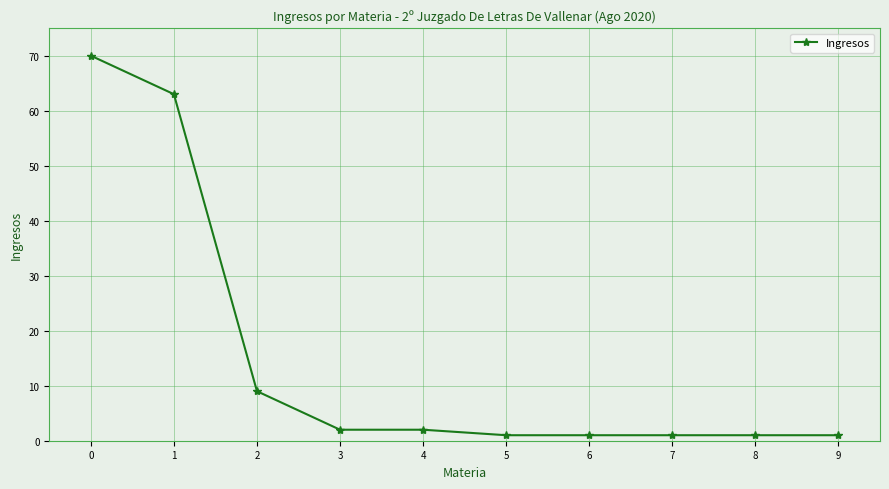

Reading left to right, what are all the values shown in this chart?

0=70	1=63	2=9	3=2	4=2	5=1	6=1	7=1	8=1	9=1